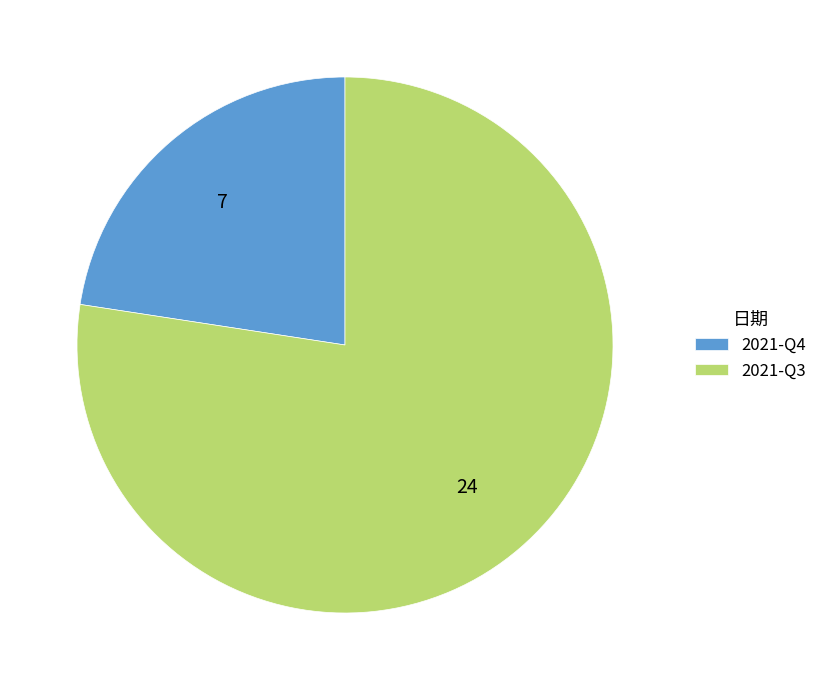

The 2021-Q3 slice represents 72% of the pie. True or false?

False